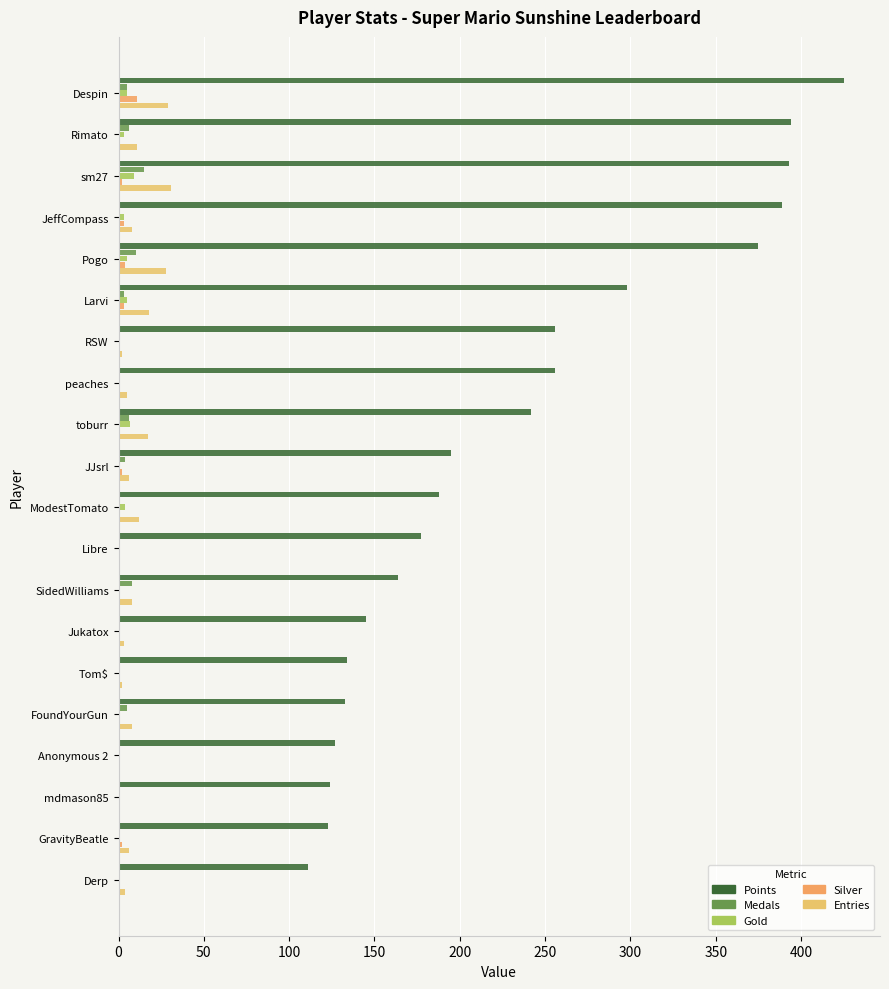

What is the sum of all Entries values?

199